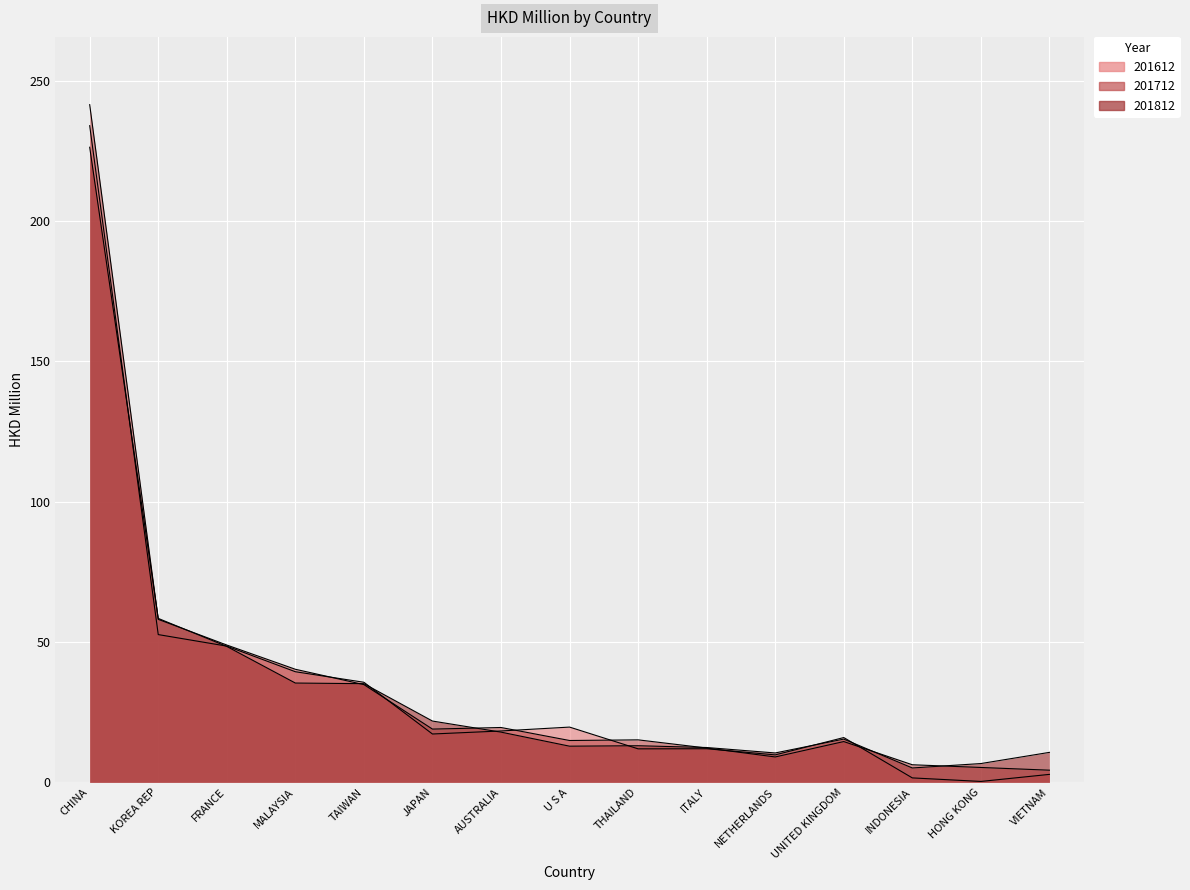

List the series in order of their peak value, lowest first.

201812, 201612, 201712